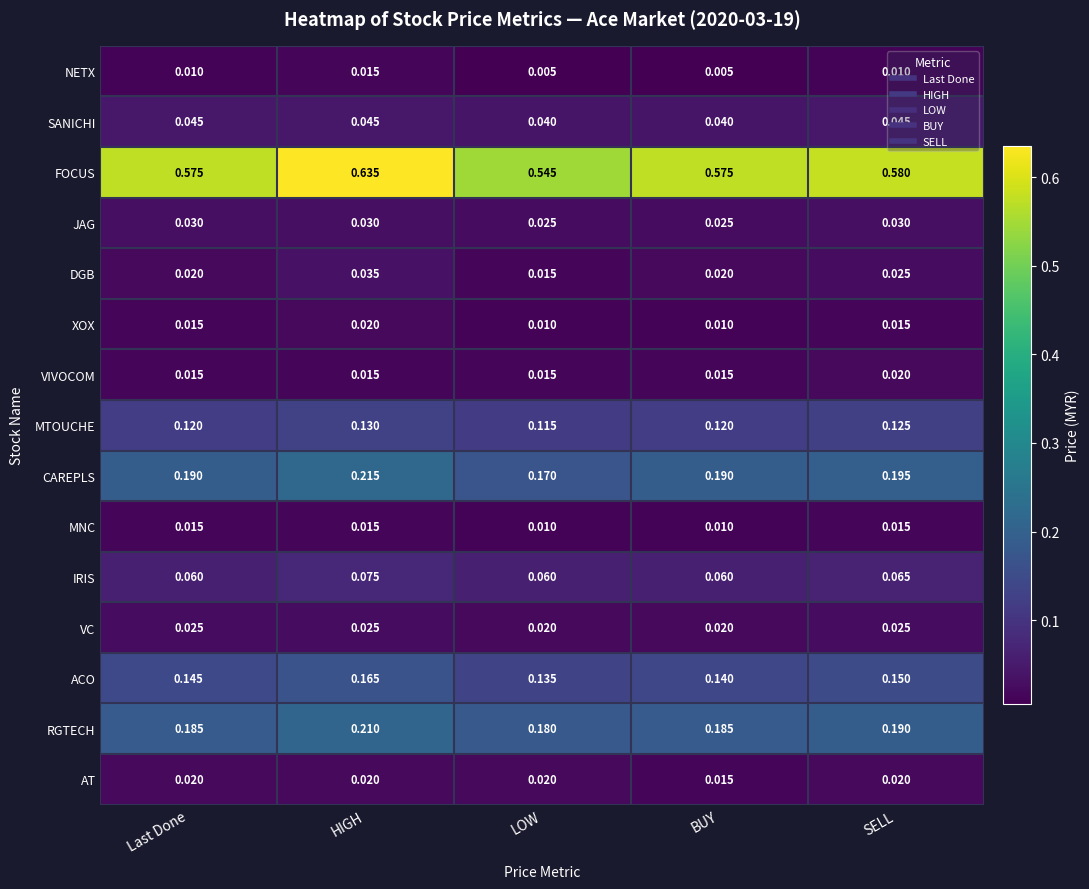

At which category is the sum across all series the highest?

HIGH